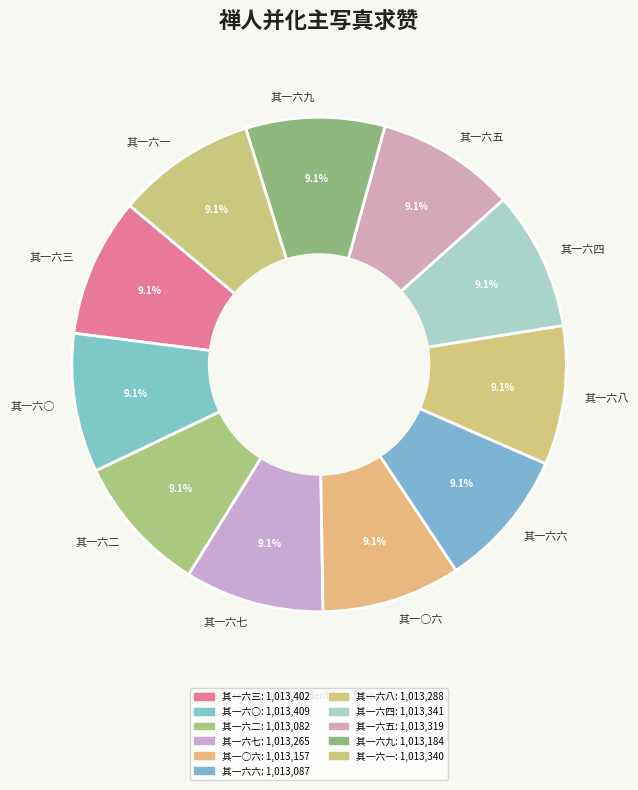

Does 其一○六 account for over 50% of the chart?

No